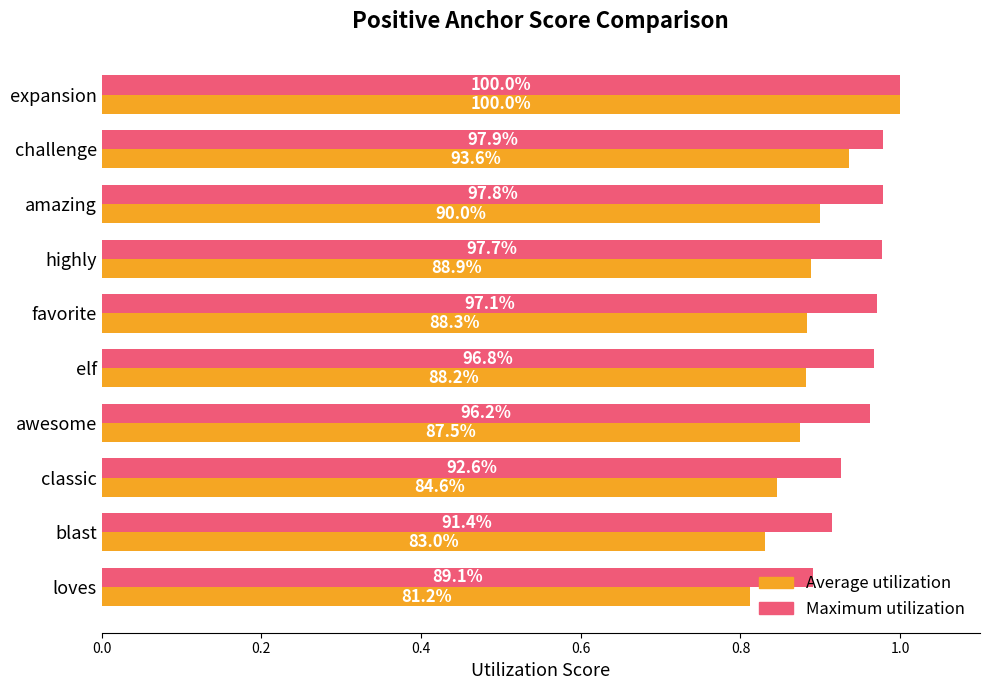

What is the value of the Maximum utilization bar at the 2nd from the left?

1.0